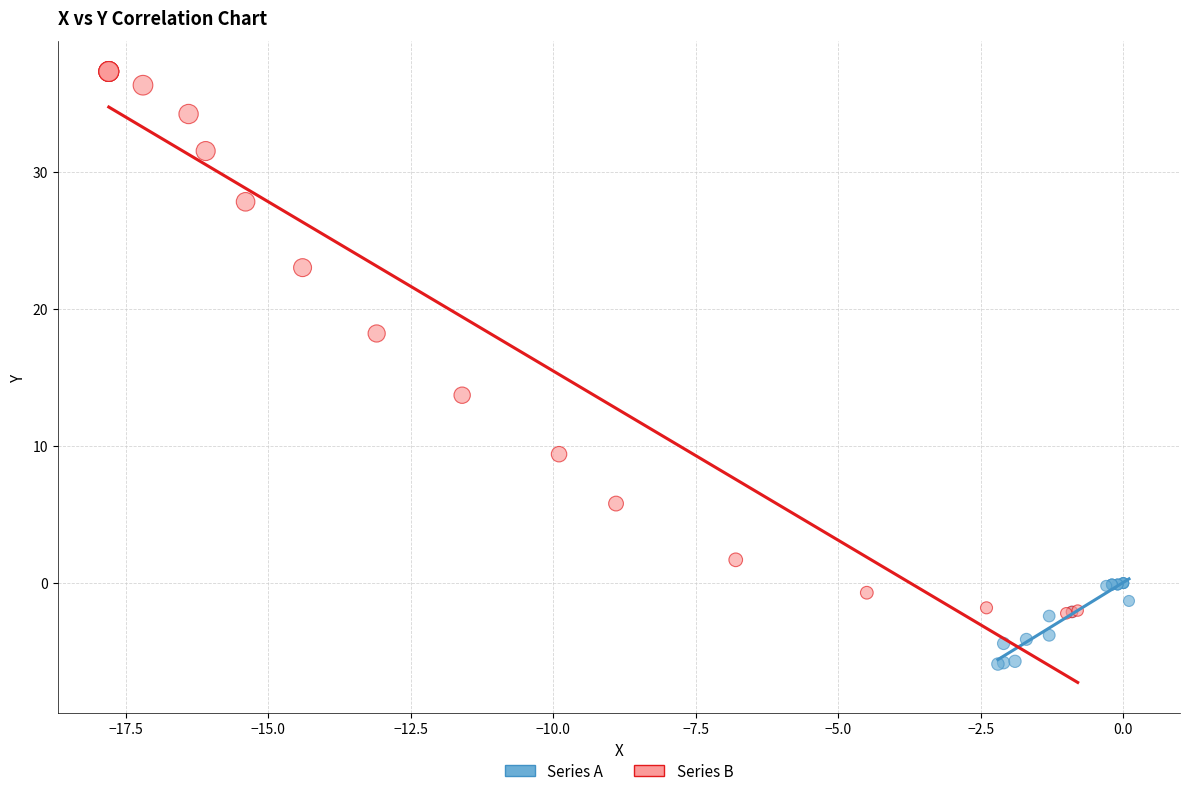

Which series has the largest Y range (max minus min)?

Series B